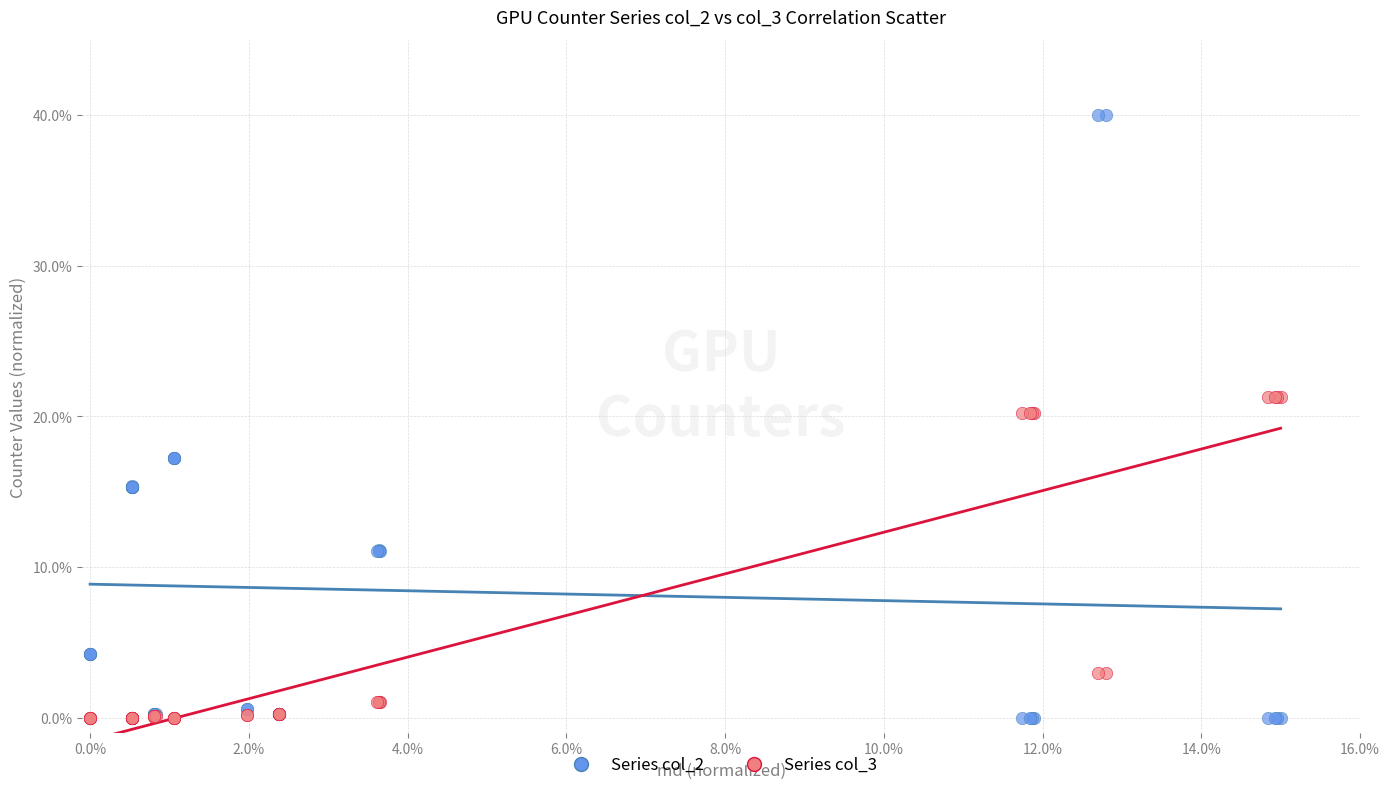

Which series has the widest spread of Y values?

Series col_2